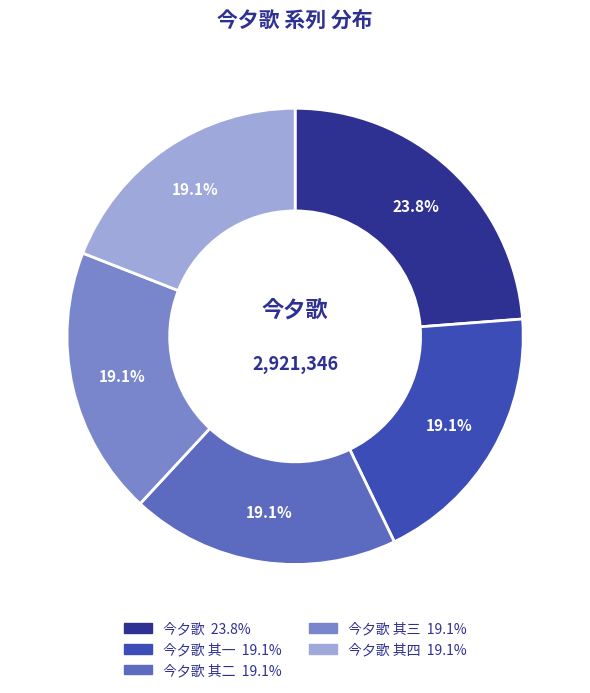

Is there any slice that represents more than half of the pie?

No